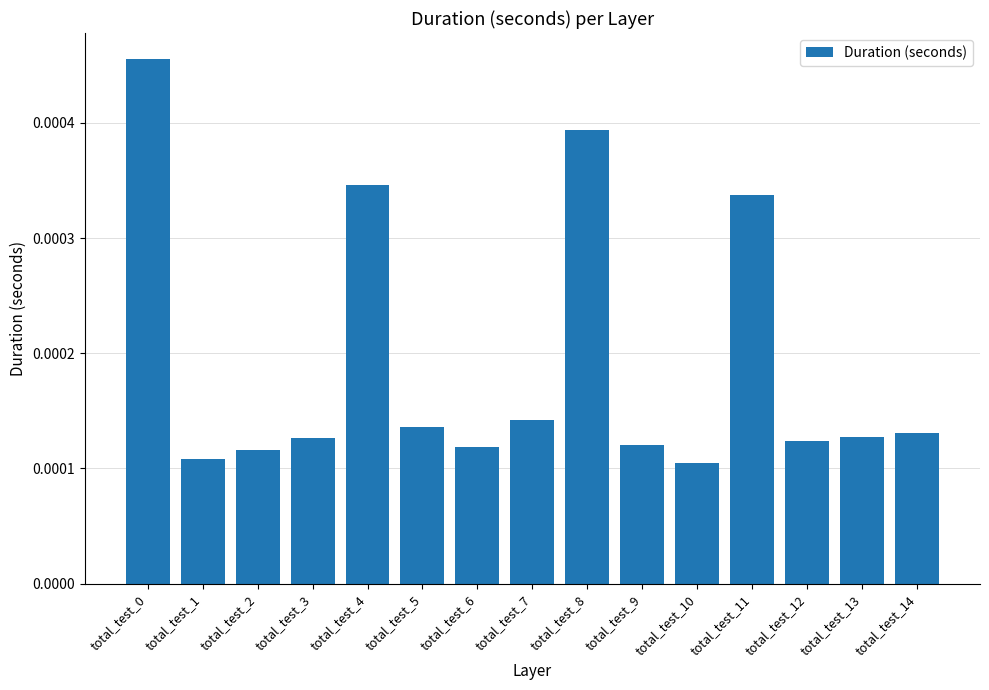

Between total_test_6 and total_test_7, which is larger?

total_test_7